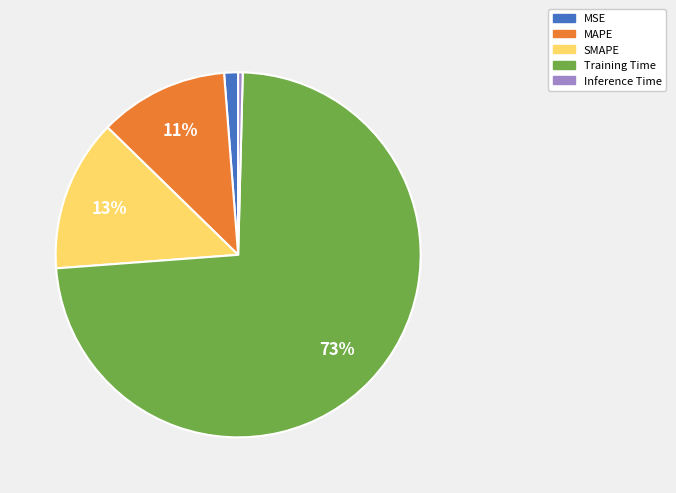

Do MAPE and Training Time together represent more than half of the pie?

Yes